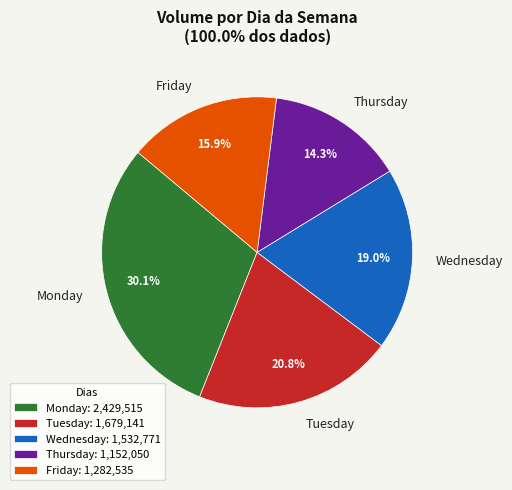

Is Tuesday the majority of the pie?

No